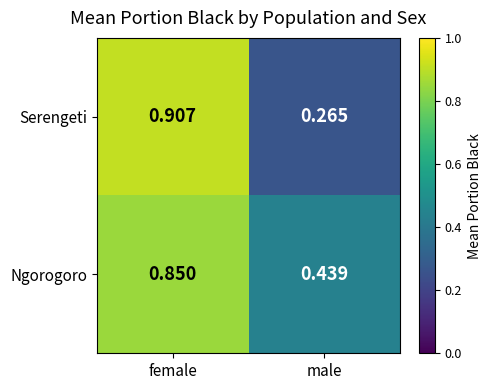

At which label is Serengeti closest to 0?

male